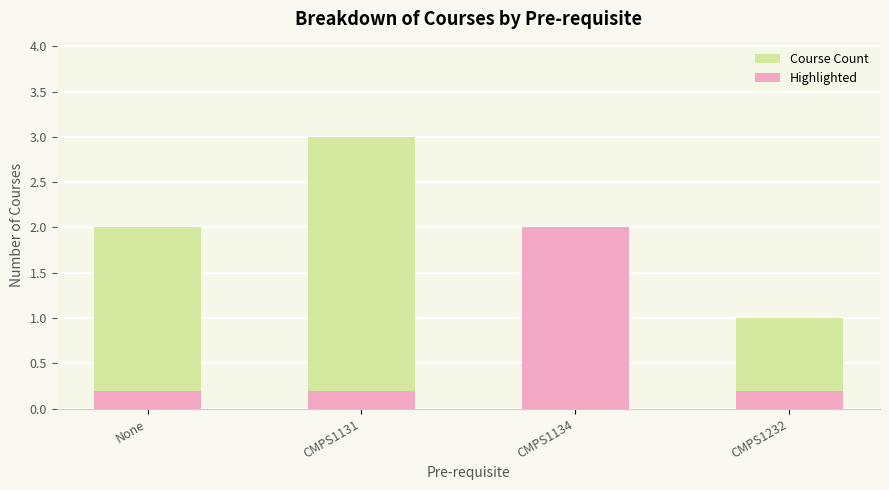

The Highlighted series shows 0.2 at CMPS1232. True or false?

True